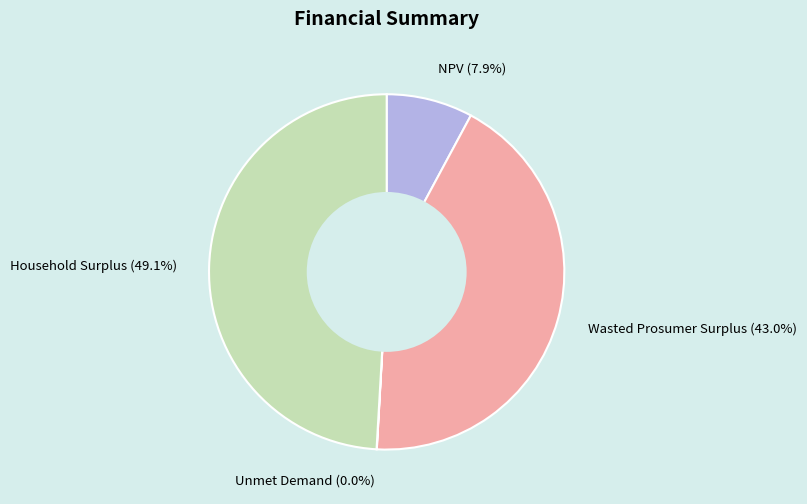

To the nearest percent, what is the difference between the largest and smallest slice percentages?

49%